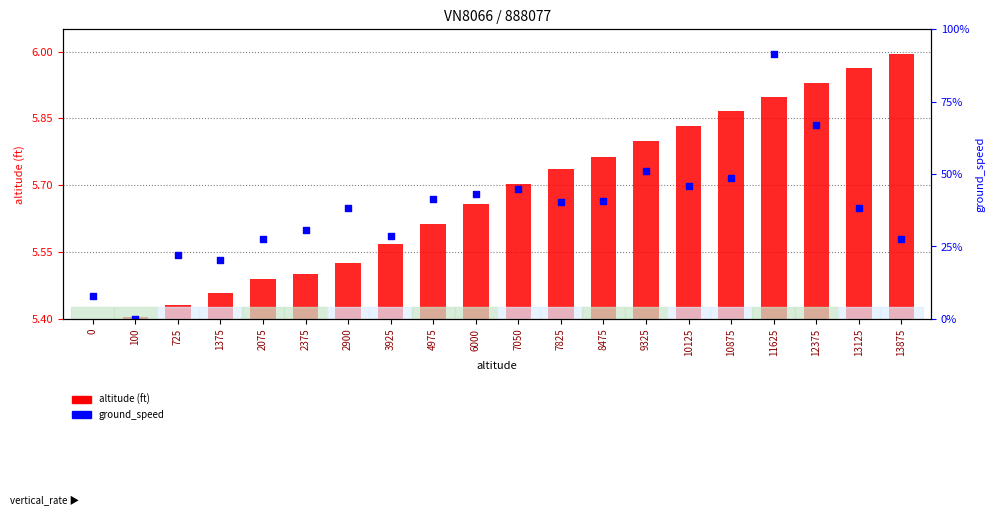

What are all the series names shown in the legend?

altitude (ft), ground_speed